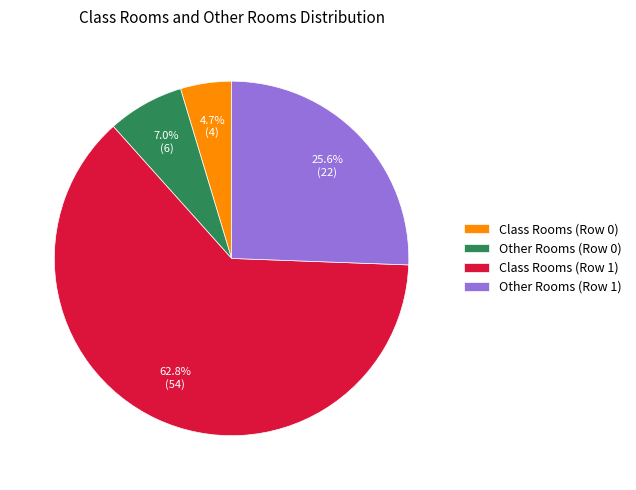

Is Class Rooms (Row 1) the majority of the pie?

Yes